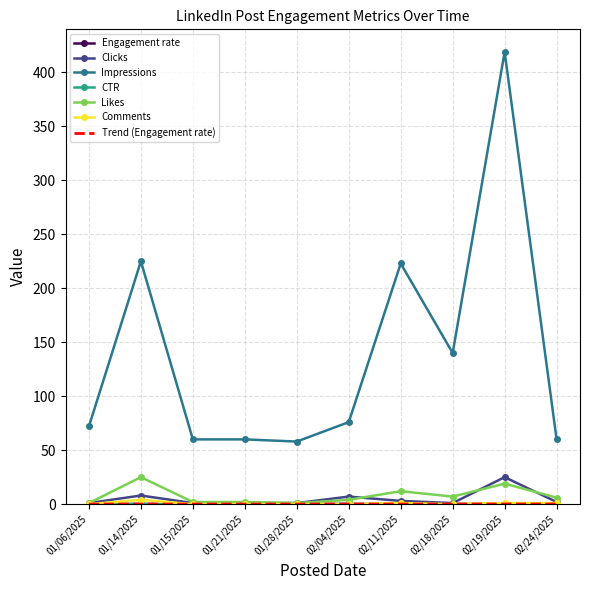

Which series has the largest total across all categories?

Impressions